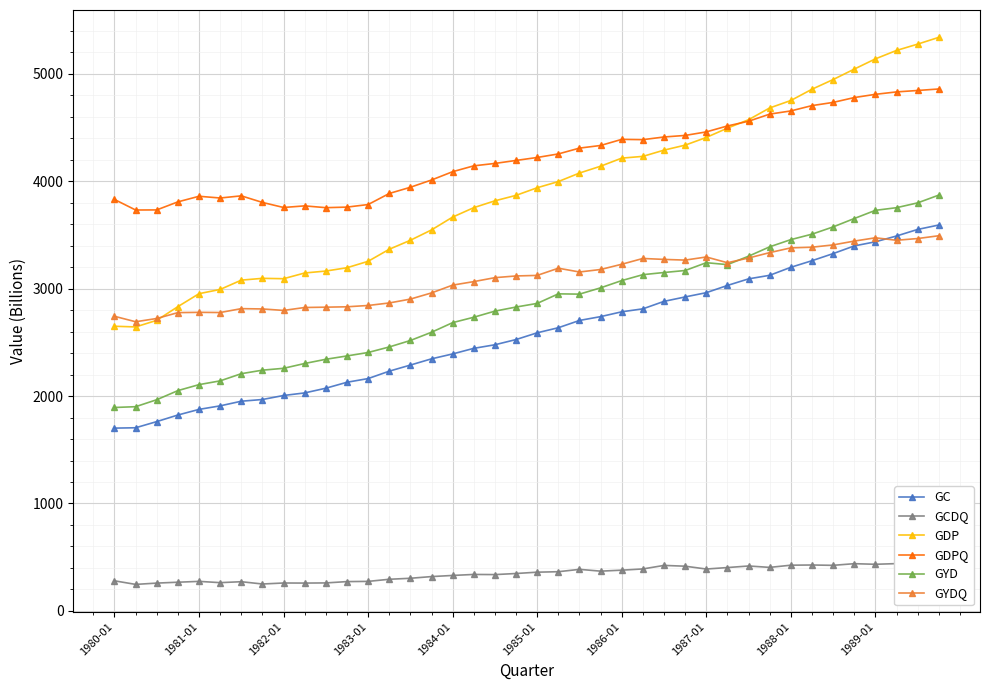

True or false: GYDQ has more than 1 points higher than both neighbors.

True